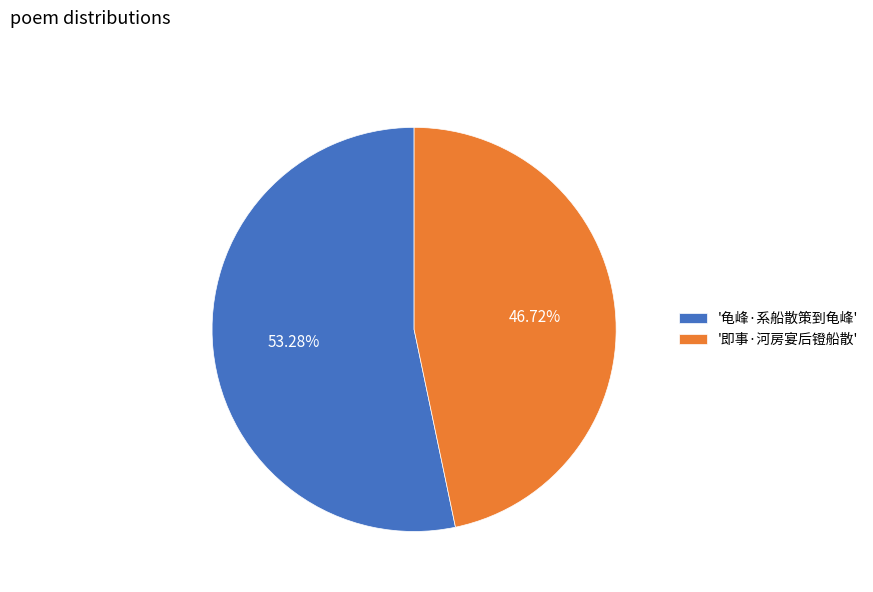

Between '即事·河房宴后镫船散' and '龟峰·系船散策到龟峰', which is larger?

'龟峰·系船散策到龟峰'